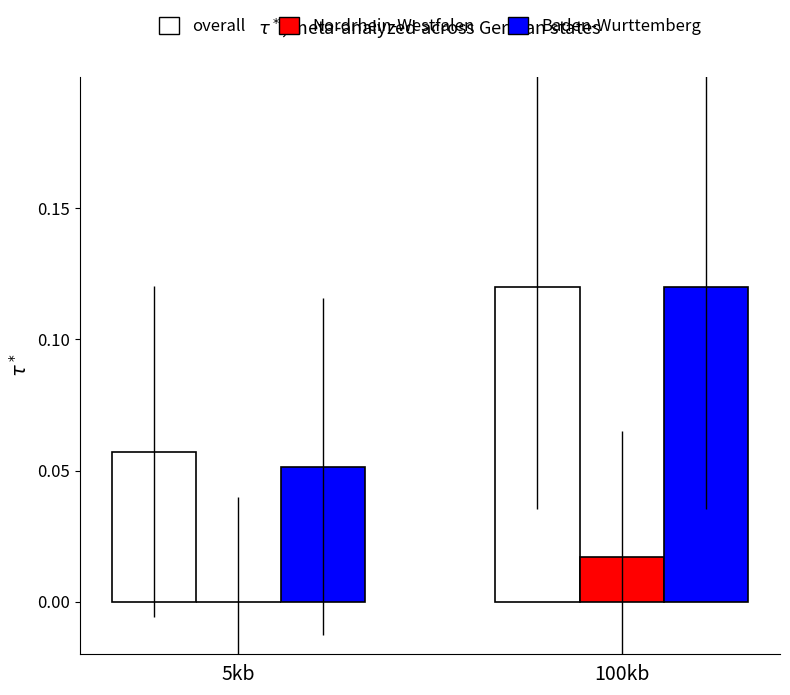

At which label does overall reach its peak?

100kb